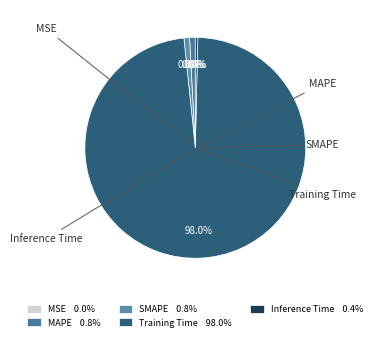

What portion of the pie excludes MSE?

100.0%